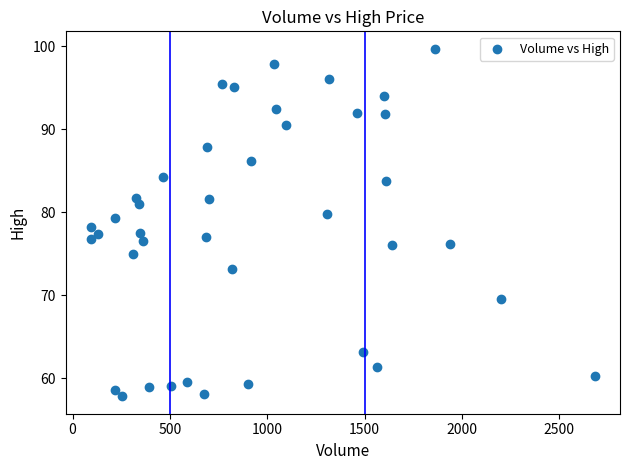

What is the range of Y values (max minus min)?

41.9